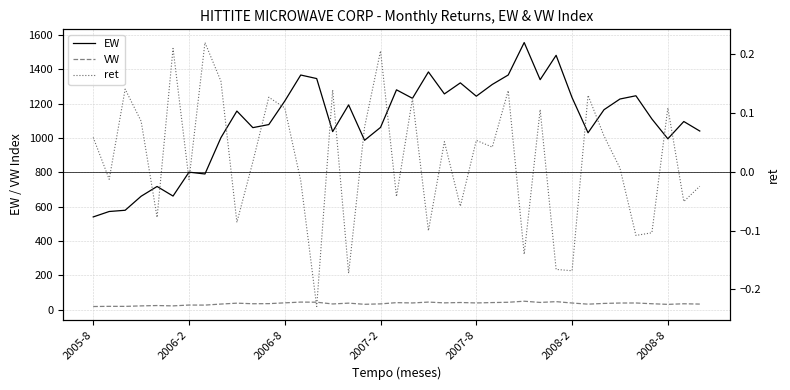

At which category is the sum across all series the highest?

27